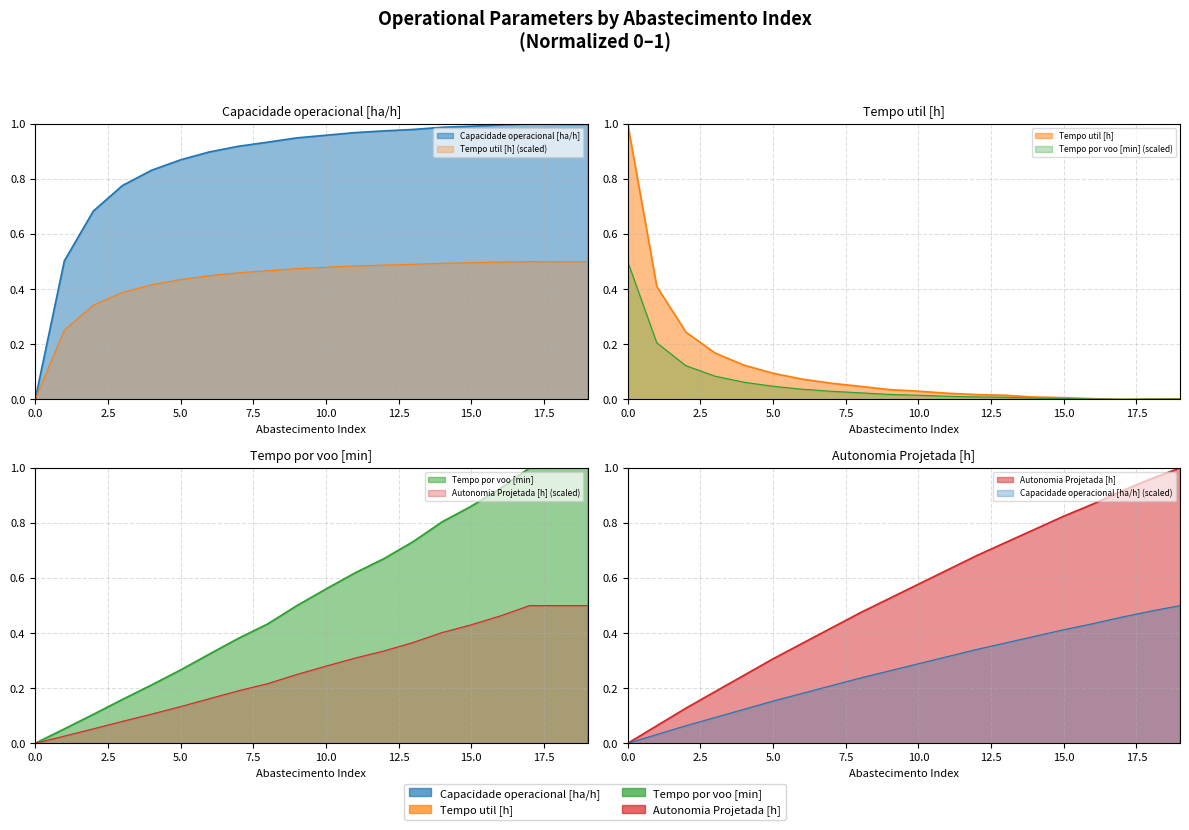

True or false: Tempo util [h] has more than 1 points higher than both neighbors.

False